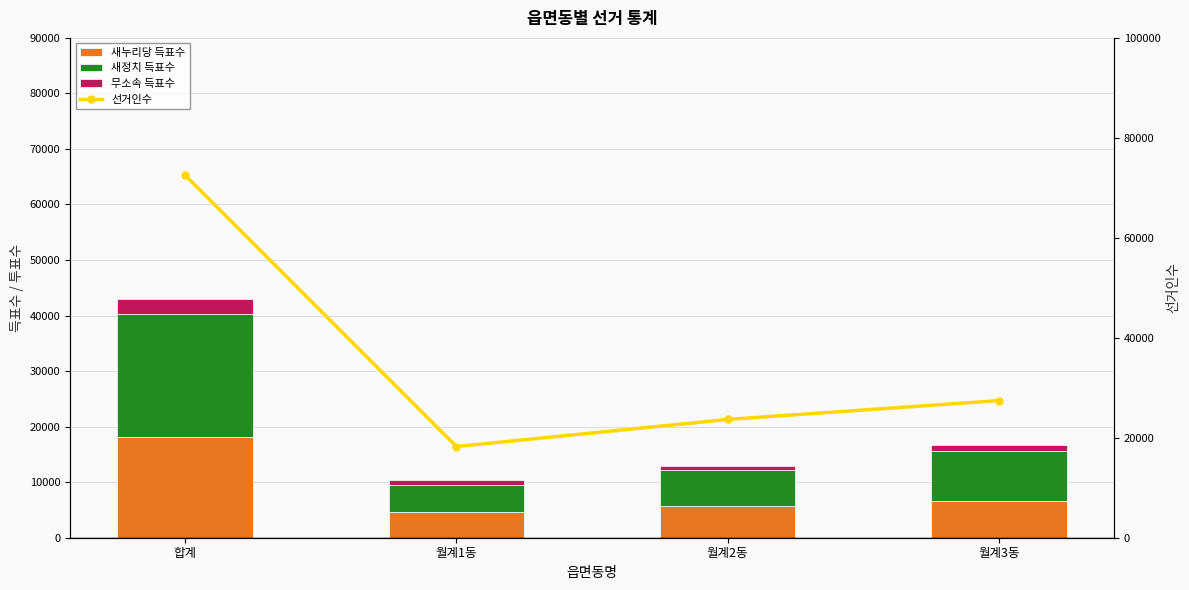

Reading right to left, extract all data points from this chart.

새누리당 득표수: 6683	5635	4568	18072
새정치 득표수: 9010	6501	5010	22290
무소속 득표수: 940	697	749	2584
선거인수: 27434	23662	18248	72501